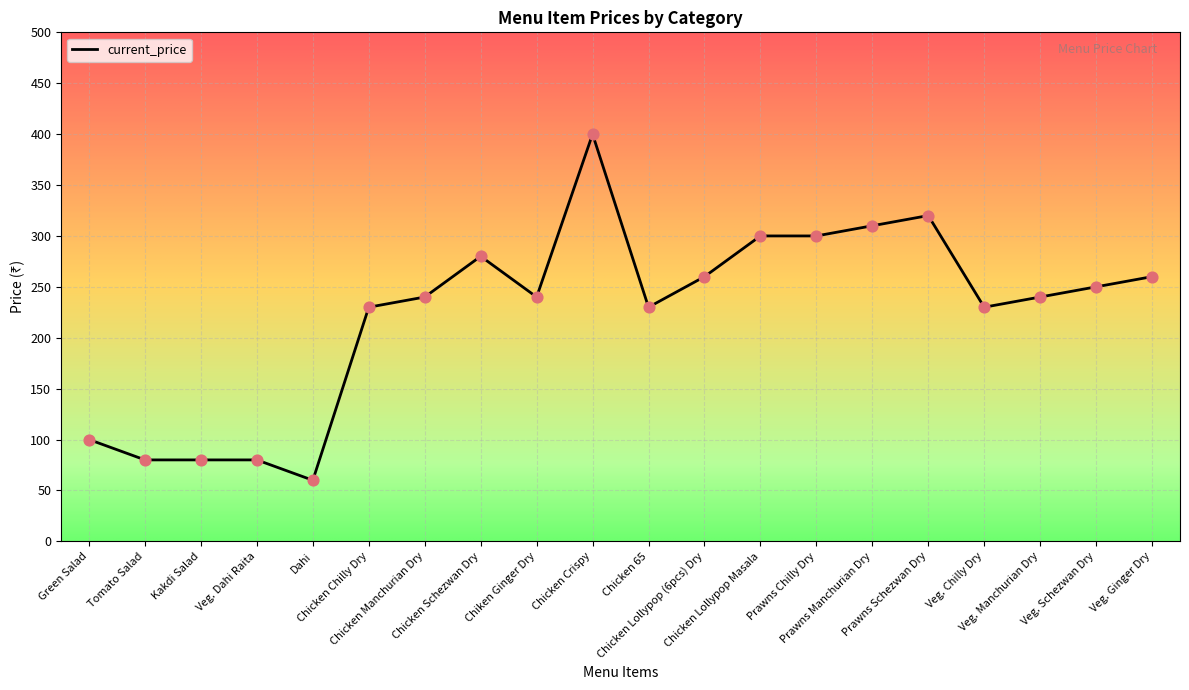

What is the ratio of the value at Veg. Chilly Dry to the value at Chicken Chilly Dry?

1.0